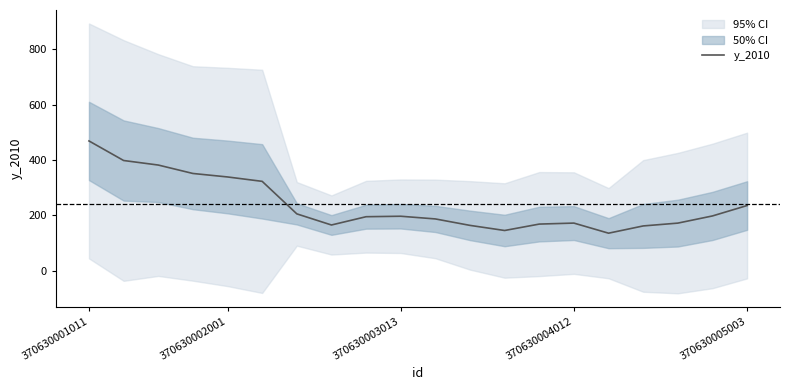

The value at 16 is 162.1. True or false?

True